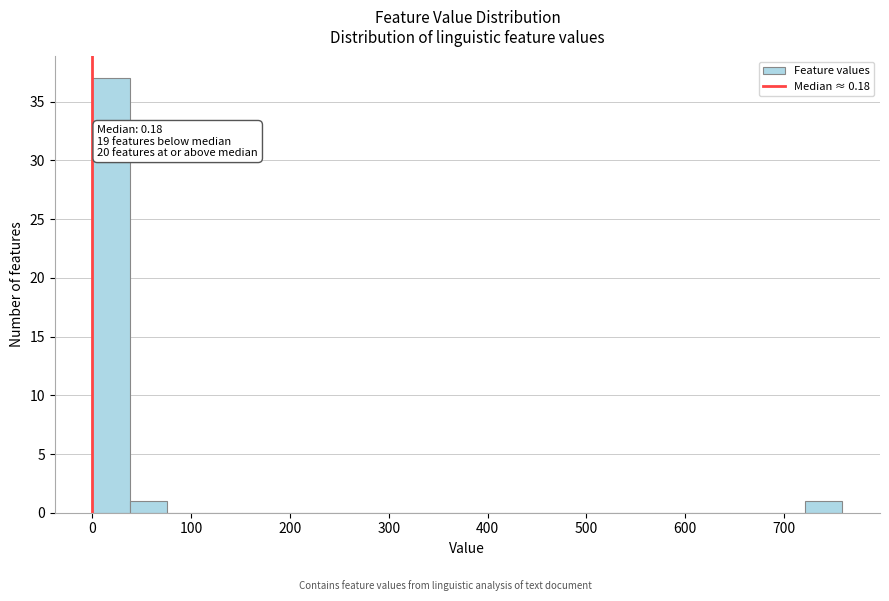

Around what value on the x-axis is the tallest bar? Give the approximate position of its centre, as read against the axis.

20